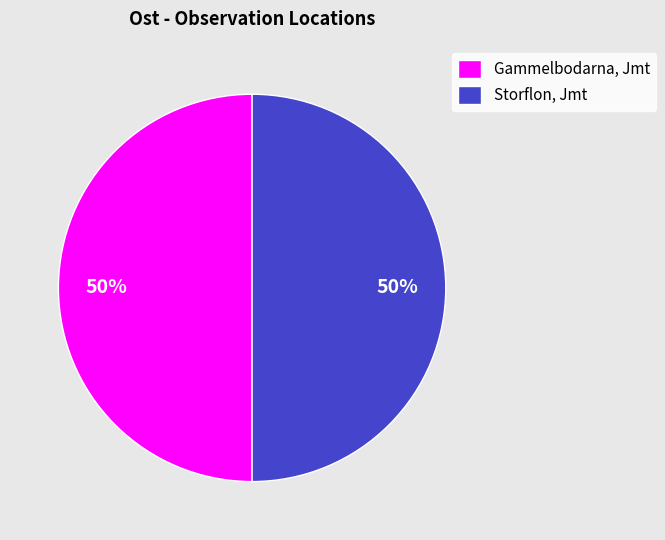

What is the ratio of the value at Gammelbodarna, Jmt to the value at Storflon, Jmt?

1.0